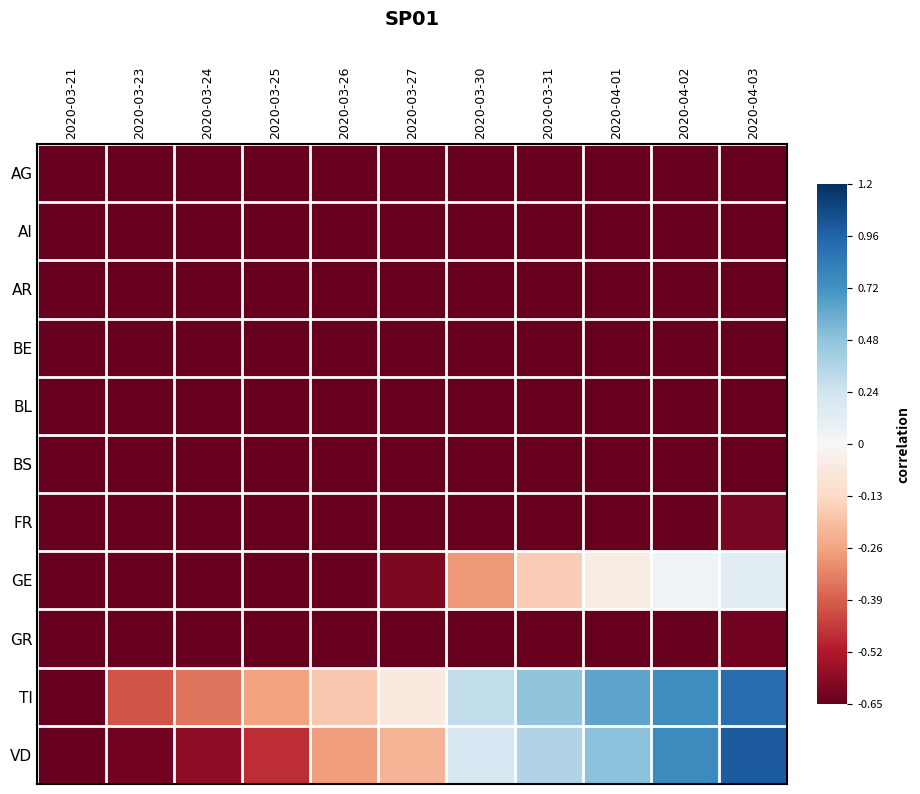

Which label corresponds to the largest value in the chart?

2020-04-03